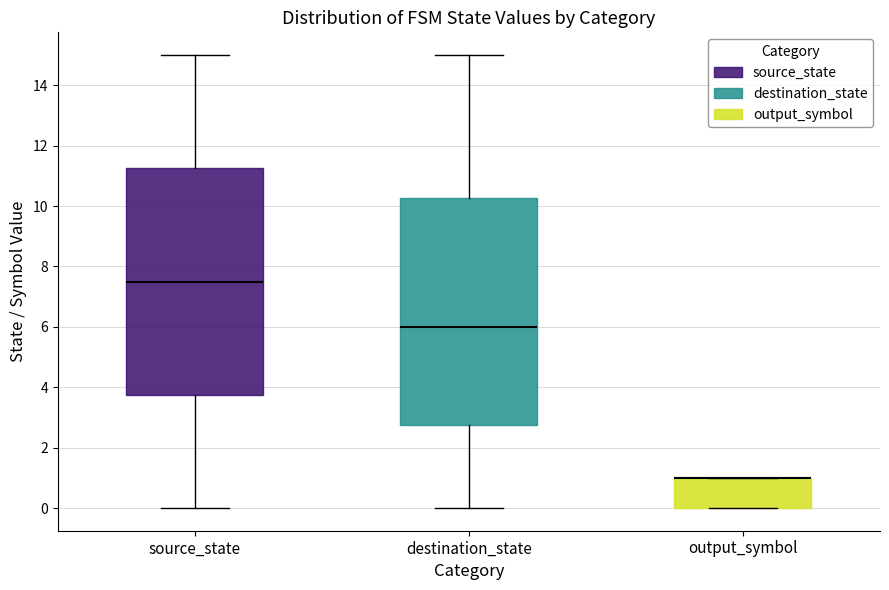

Reading left to right, read every box against the y-axis: the position of its median line, the range the box covers, and the ends of its whiskers. The values are not printed on the chart, so give them approximately, as read against the axis.

source_state: median 7.6, box 3.8 to 11.2, whiskers 0.0 to 15.0
destination_state: median 6.0, box 2.8 to 10.2, whiskers 0.0 to 15.0
output_symbol: median 1.0 (drawn on the box's upper edge), box 0.0 to 1.0, whiskers 0.0 to 1.0